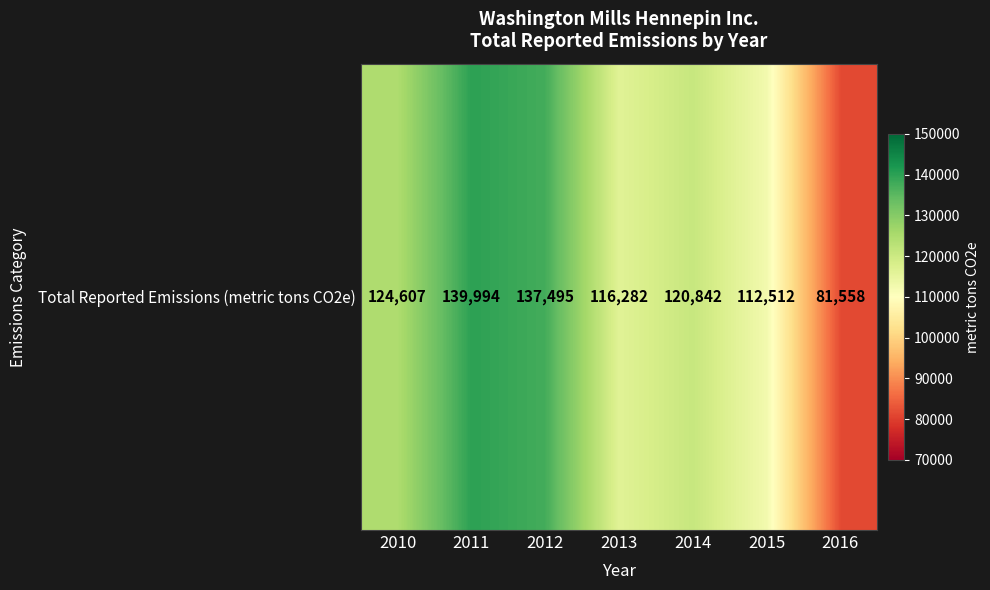

Is it true that the value at 2010 is 213950?

False